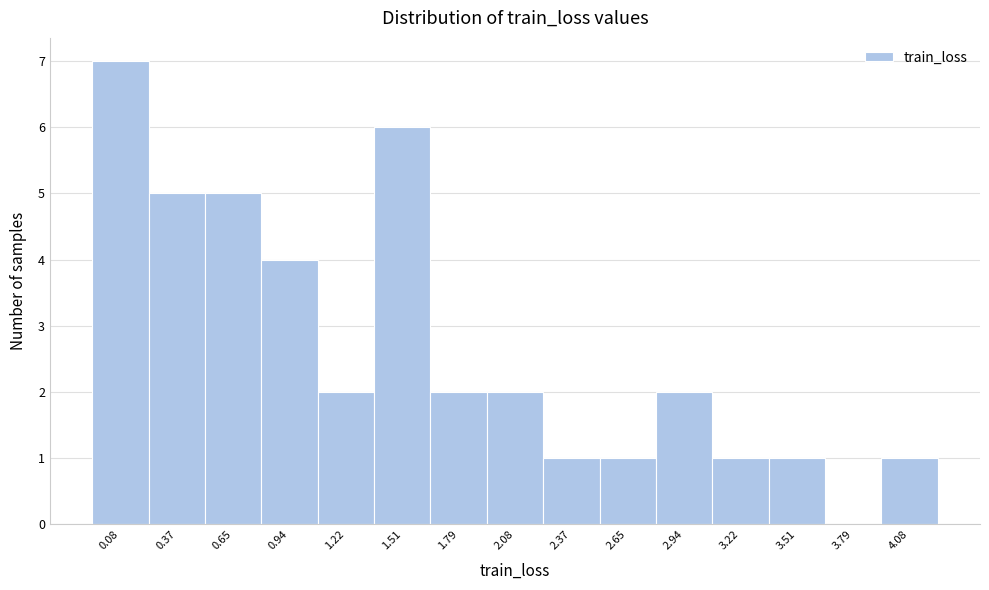

Reading right to left, transcribe all the data shown in this chart.

4.08=1	3.79=0	3.51=1	3.22=1	2.94=2	2.65=1	2.37=1	2.08=2	1.79=2	1.51=6	1.22=2	0.94=4	0.65=5	0.37=5	0.08=7